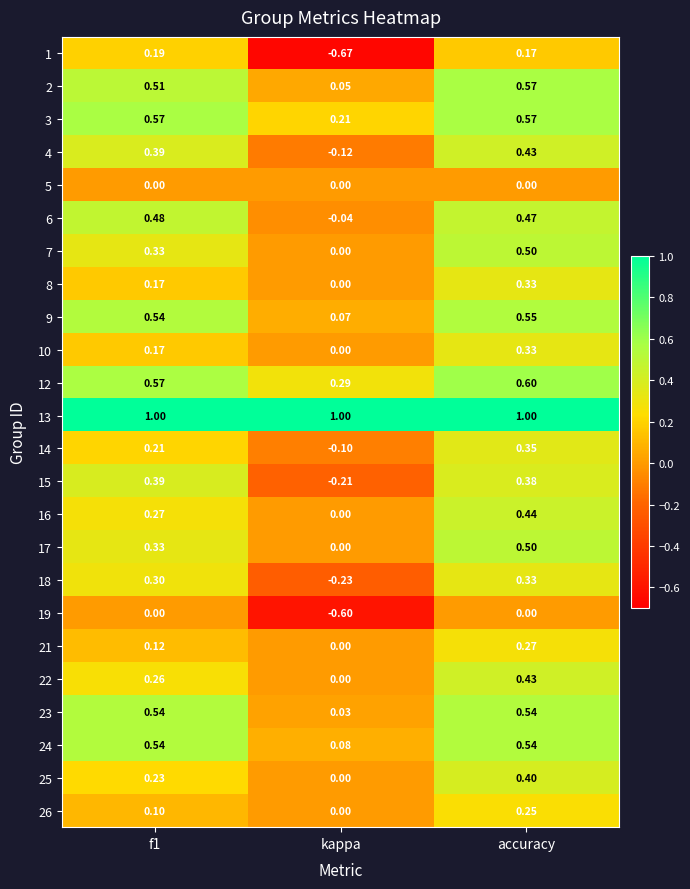

How many data points in 26 are above 0?

2